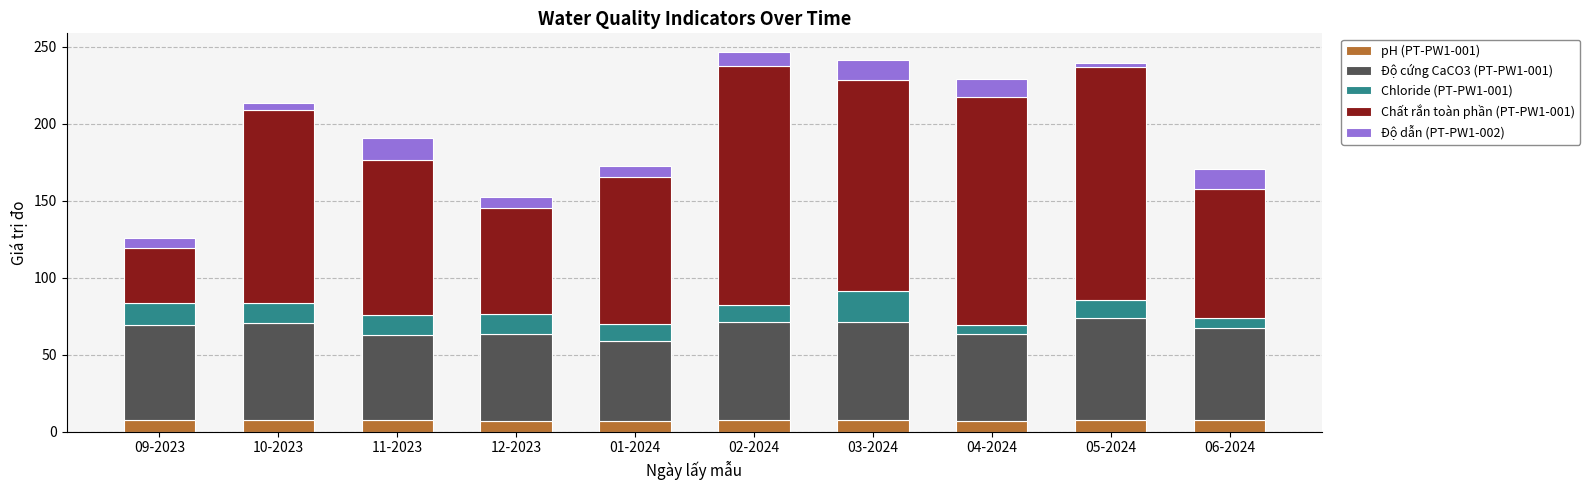

Is it true that pH (PT-PW1-001) equals 7.6 at 10-2023?

True